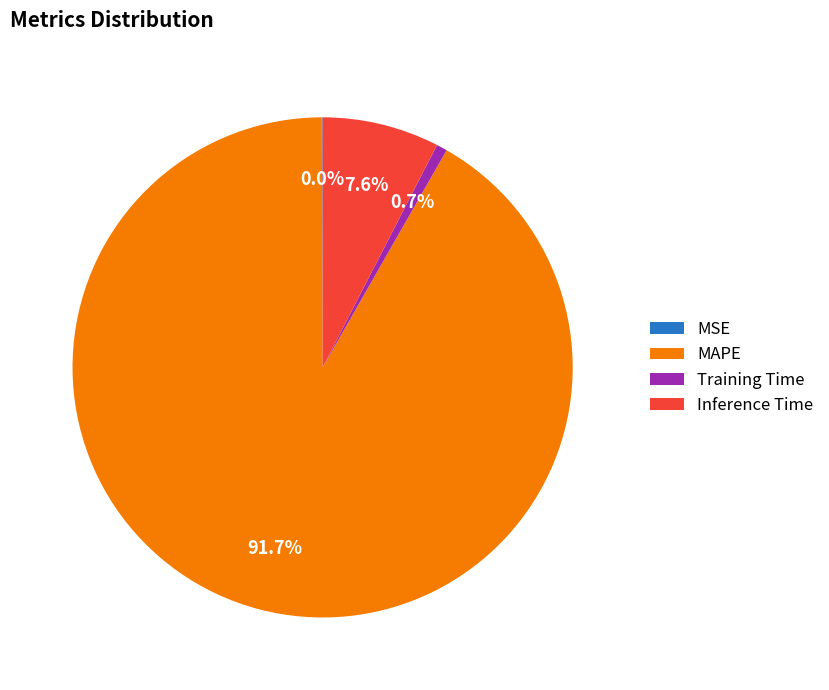

Which has a higher value, Inference Time or Training Time?

Inference Time